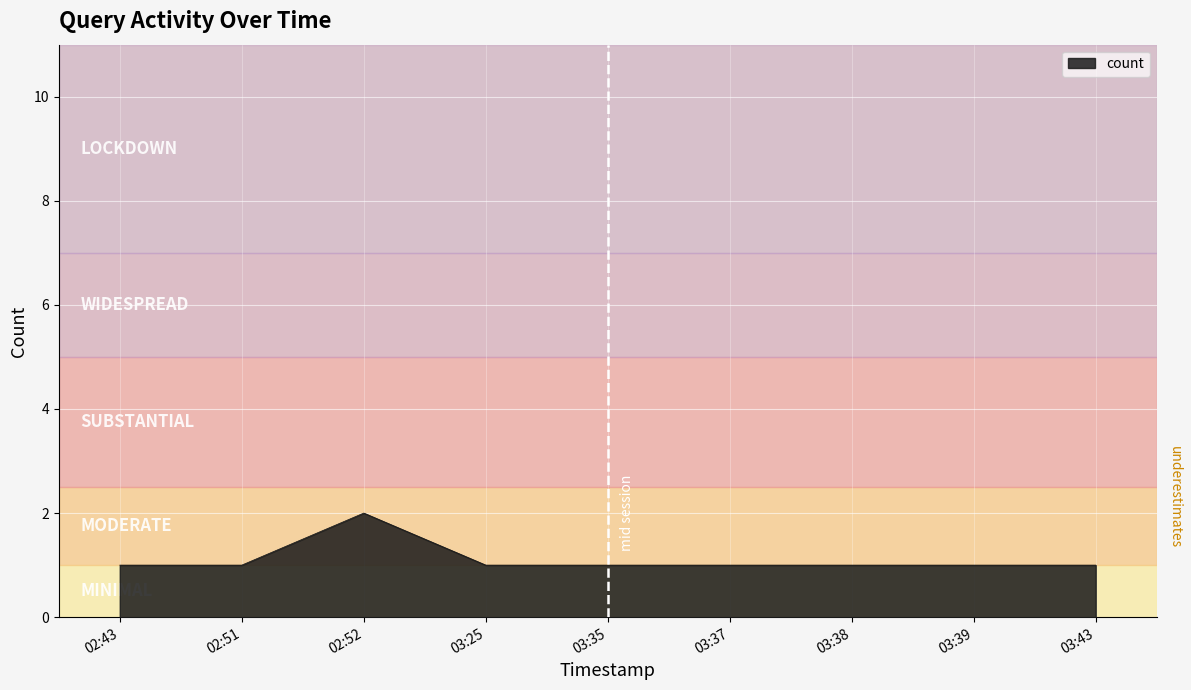

Is it true that the value at 03:25 is 1?

True